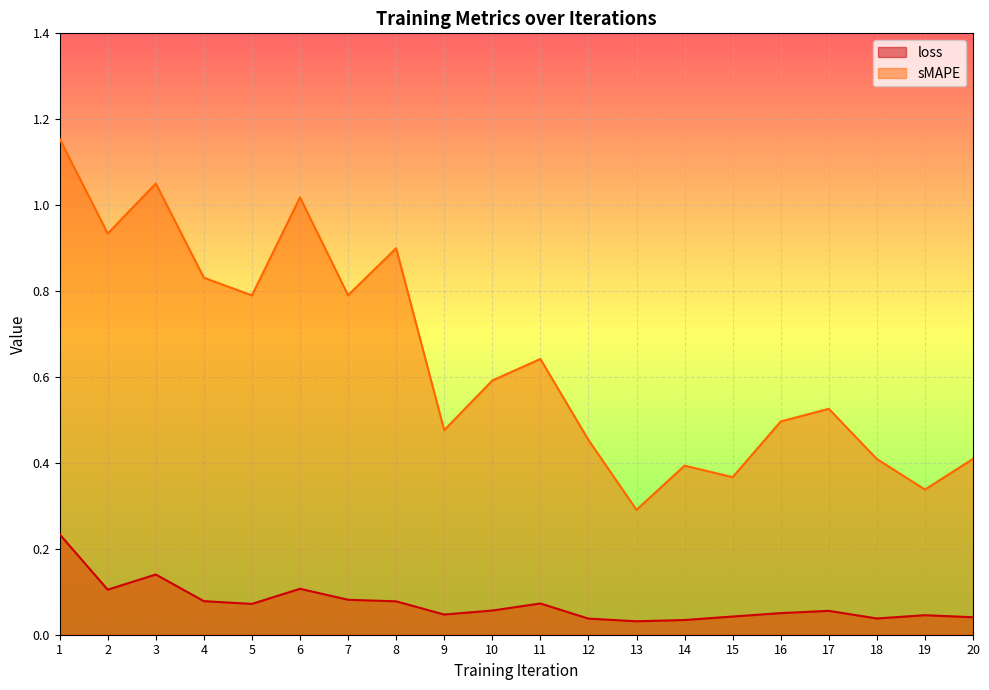

Which has a higher value, 1 or 18?

1